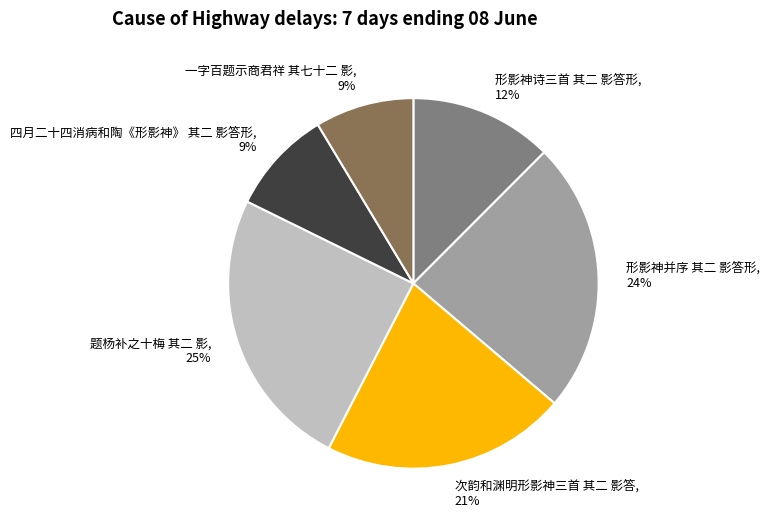

What is the largest slice in the pie chart?

题杨补之十梅 其二 影